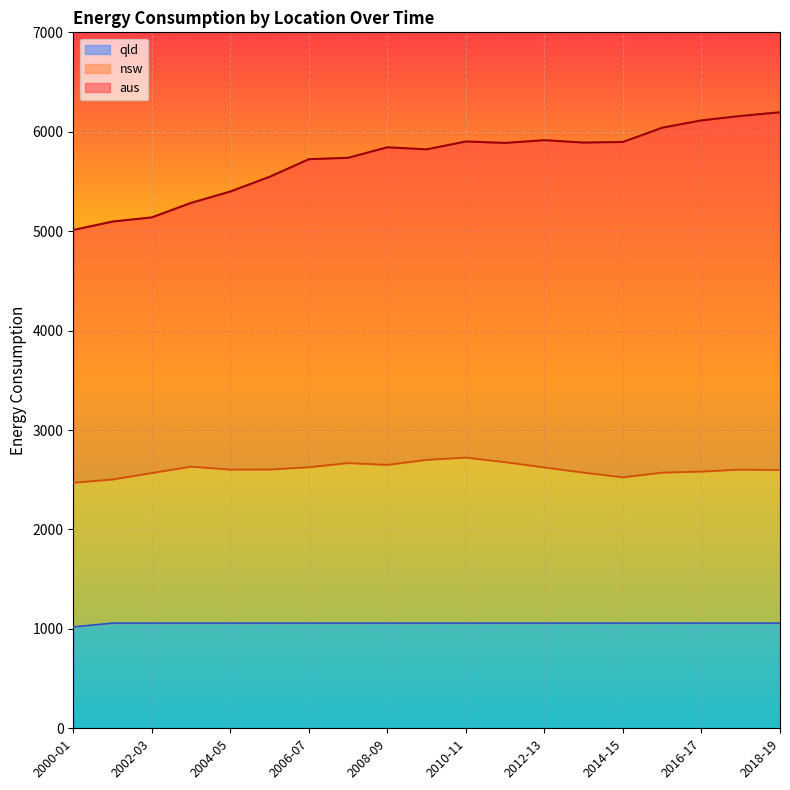

At how many categories does at least one series exceed 5560?

13